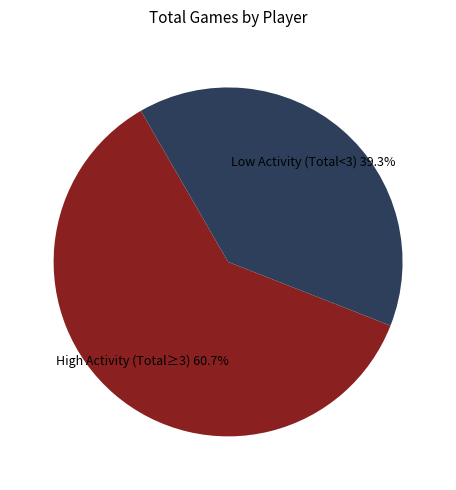

What is the total percentage of High Activity (Total≥3) and Low Activity (Total<3)?

100.0%